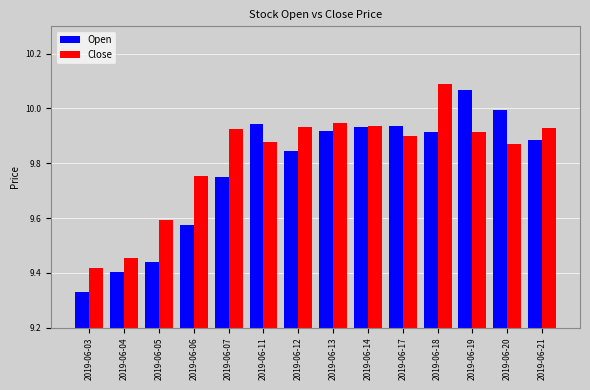

At how many categories does at least one series exceed 9?

14